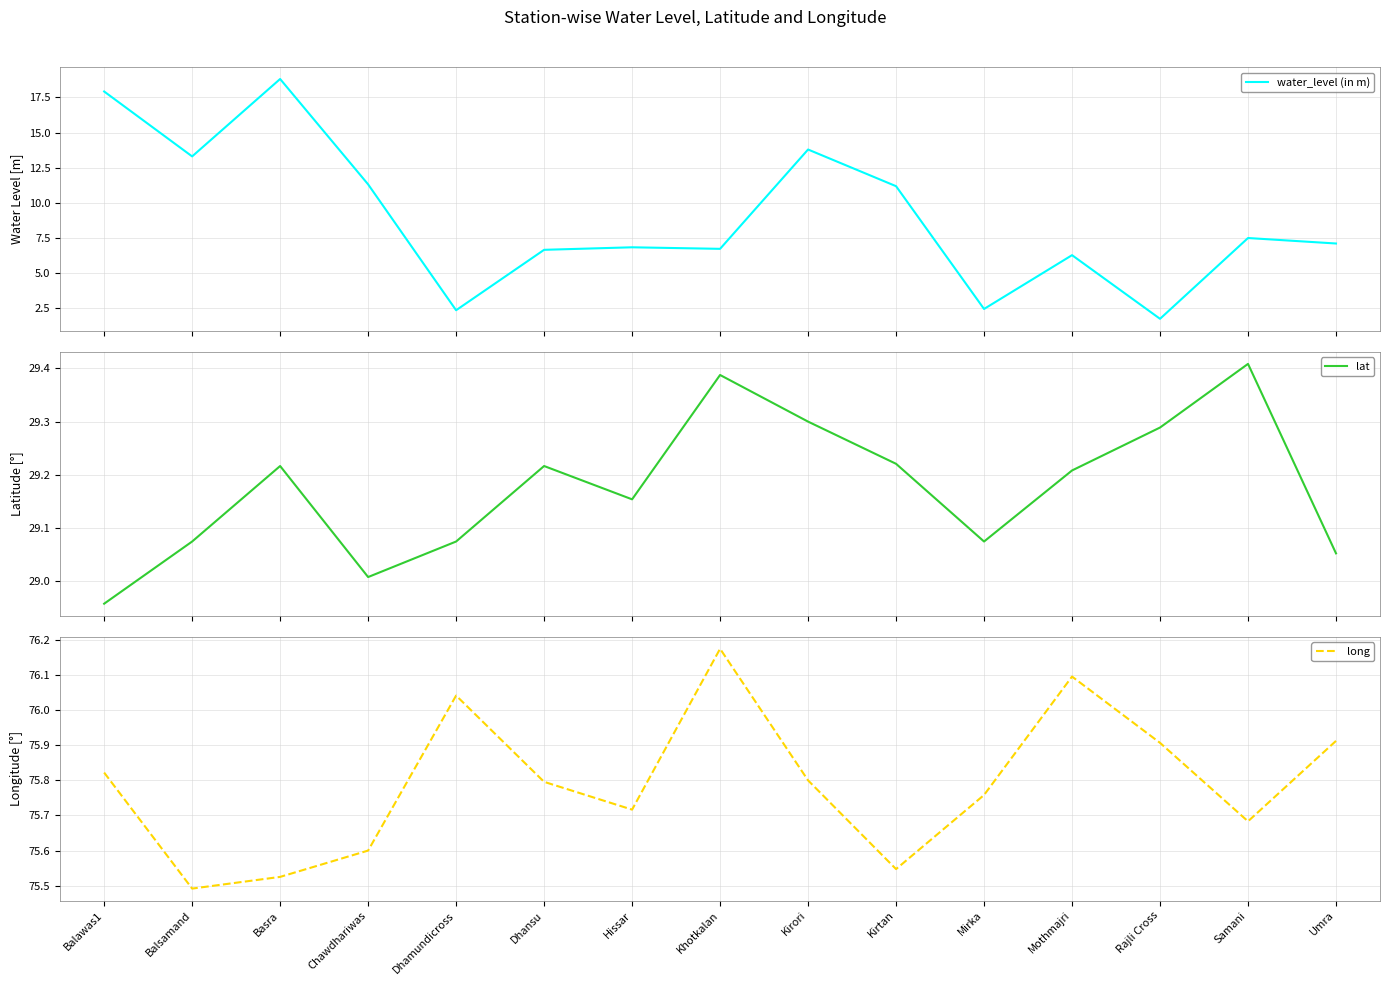

True or false: lat and water_level (in m) intersect in this chart.

False